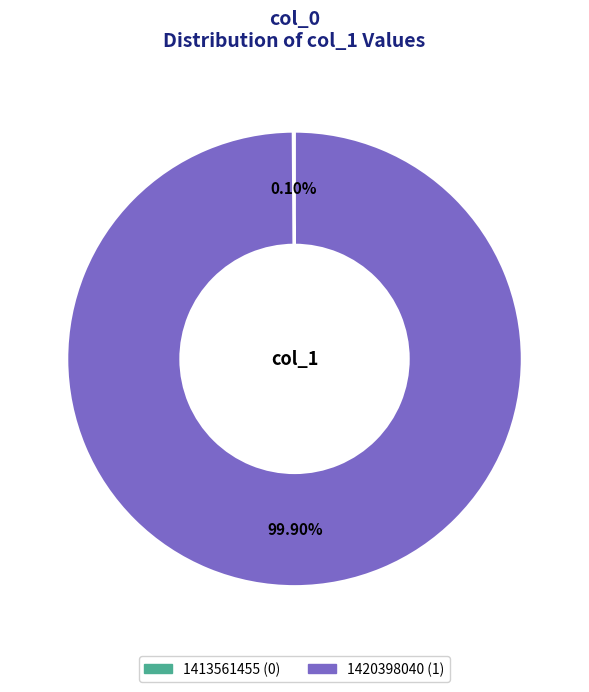

Does any single category account for the majority?

Yes